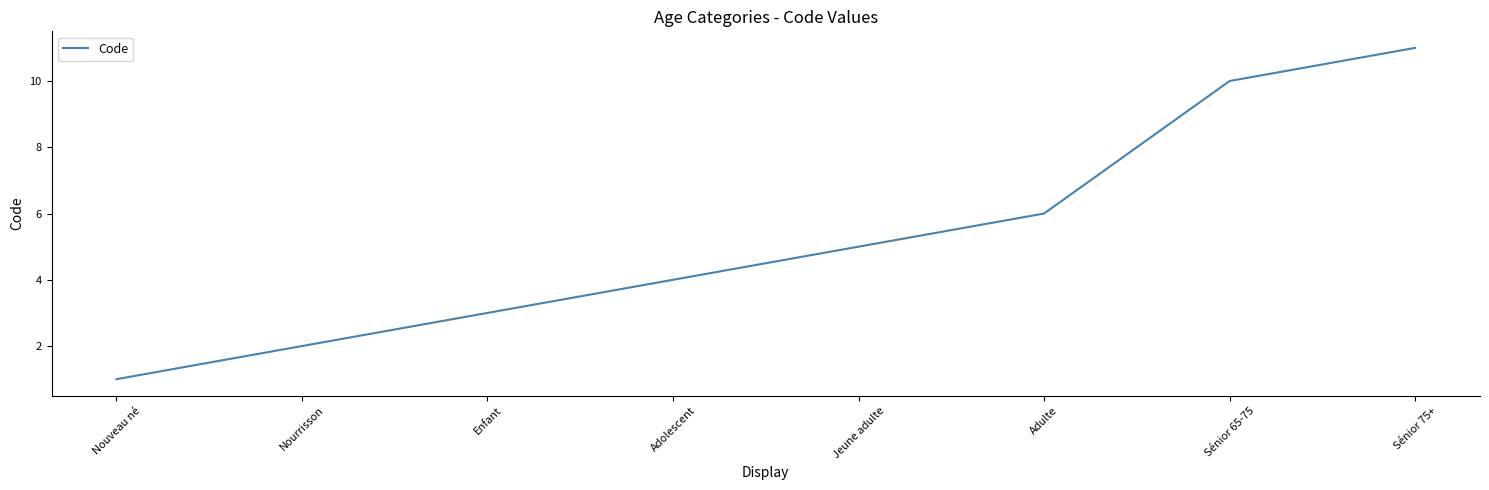

What is the smallest value displayed?

1